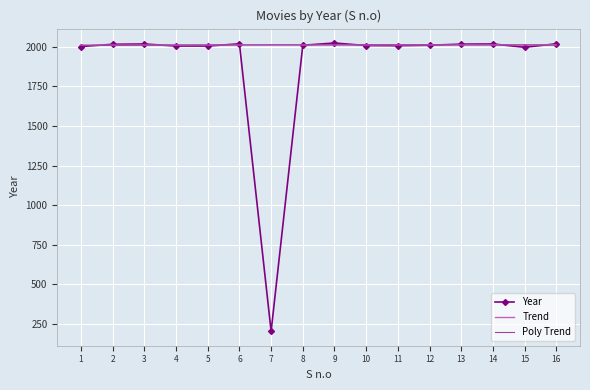

Which series has the largest range (max minus min)?

Year